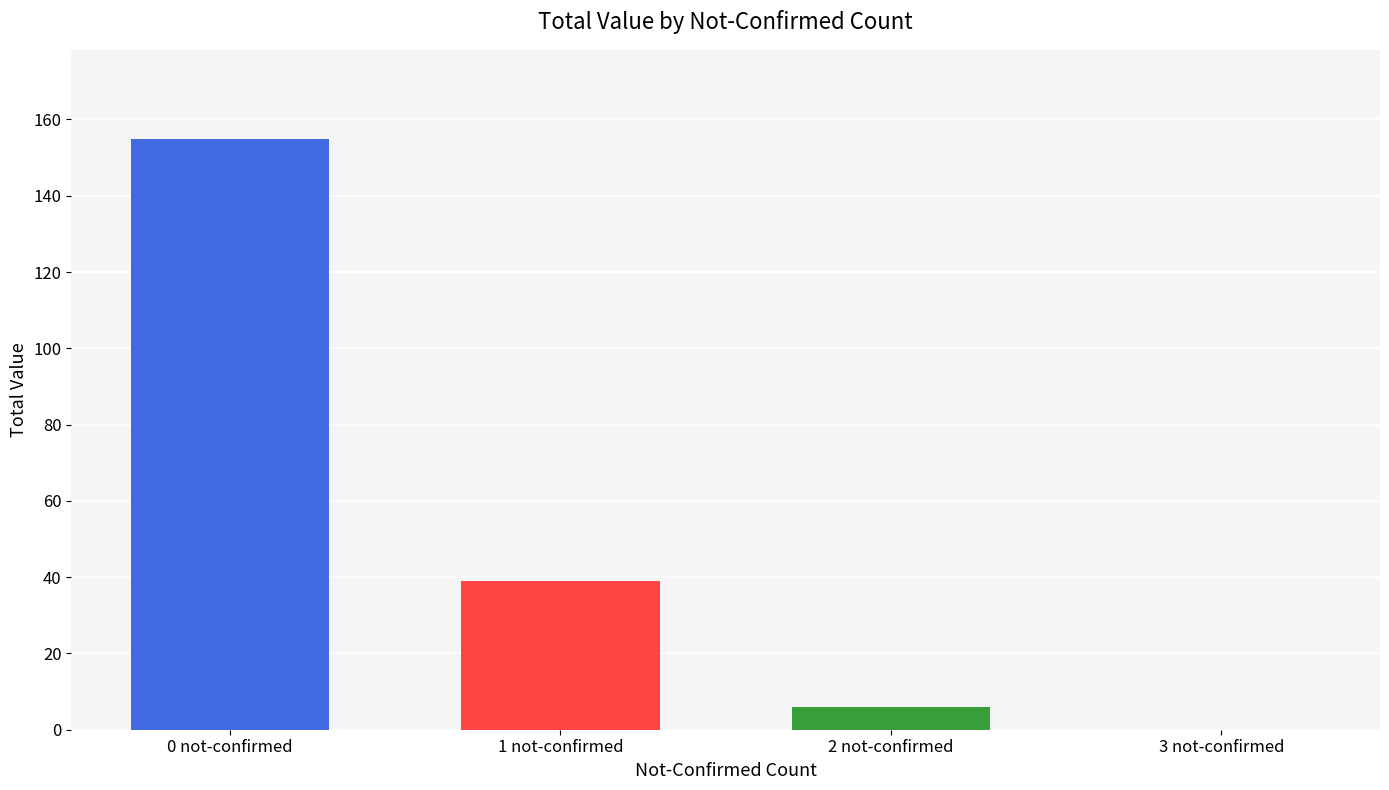

The chart shows a value of 6 at 2 not-confirmed. True or false?

True